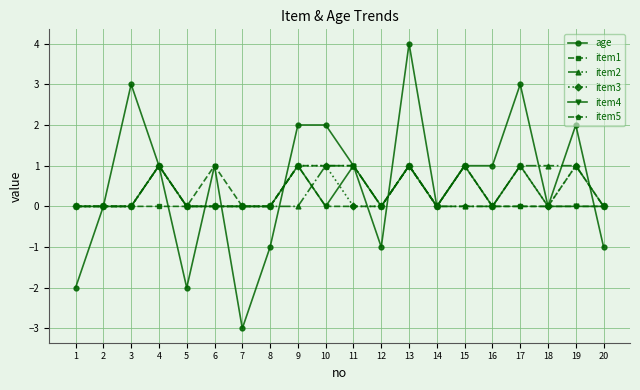

True or false: item5 has a value of 0 at 7.

True